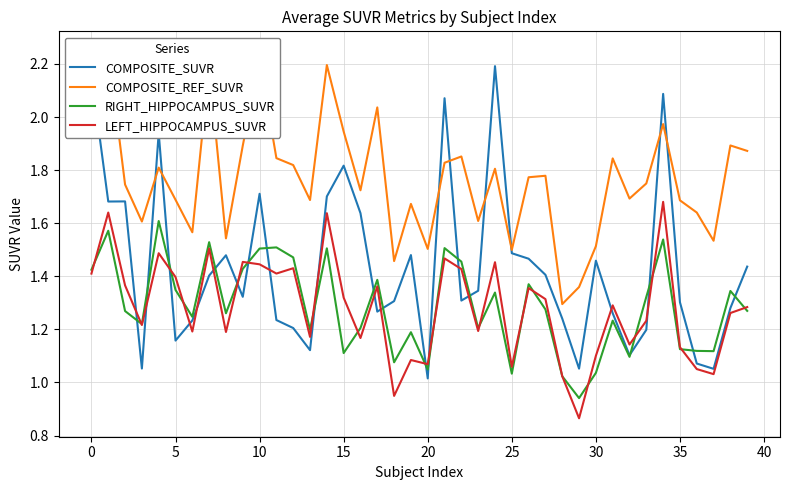

Is this an area chart (filled region under the line)?

No